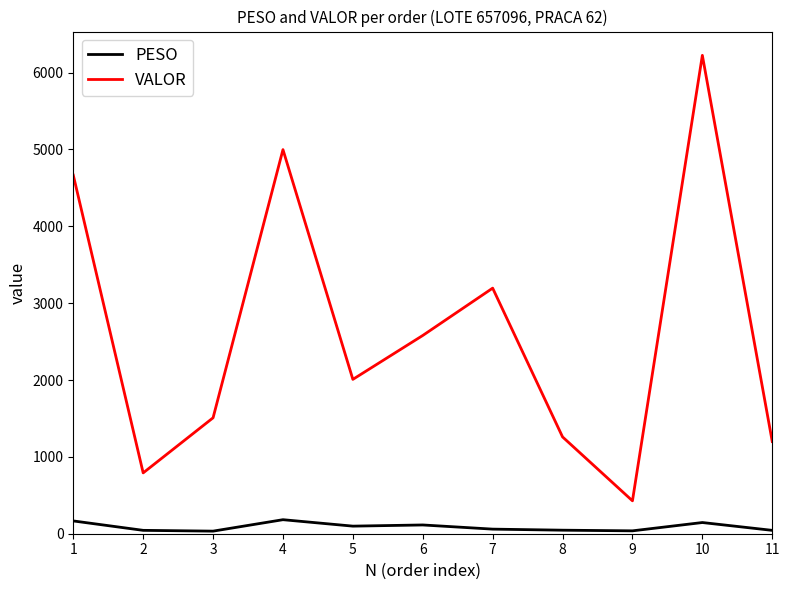

List the series in order of their overall mean, lowest first.

PESO, VALOR